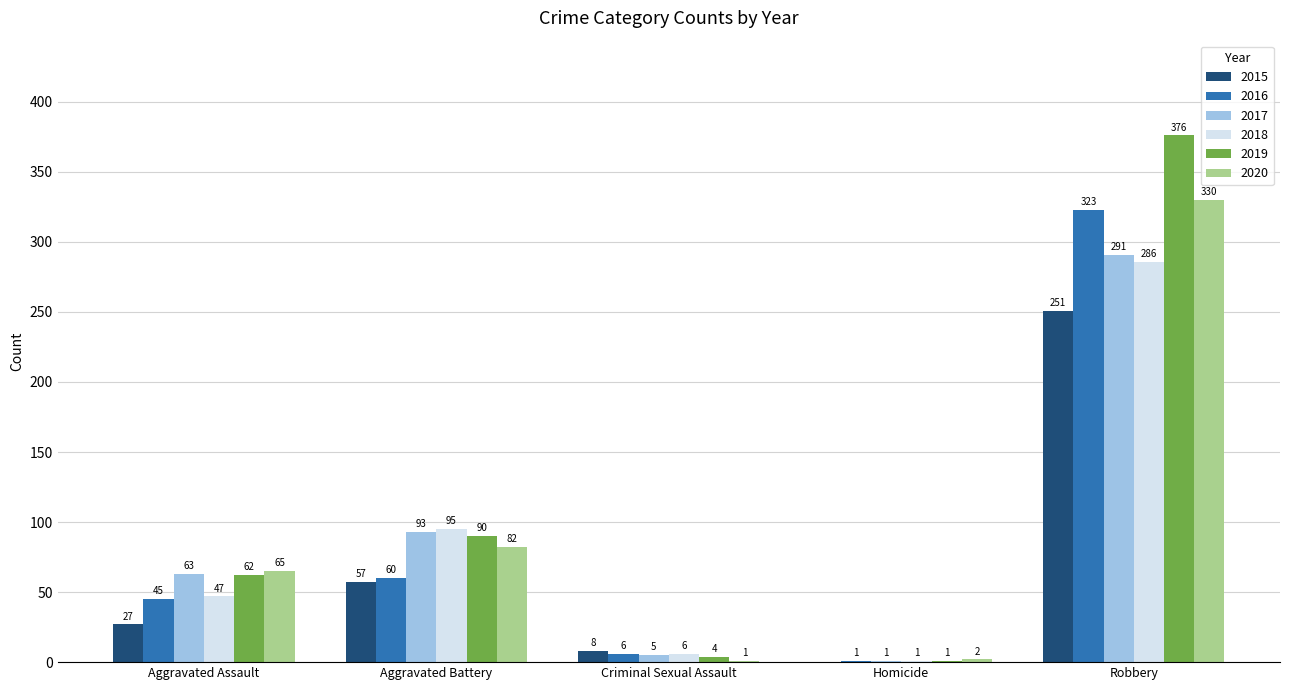

How many series are shown in this chart?

6